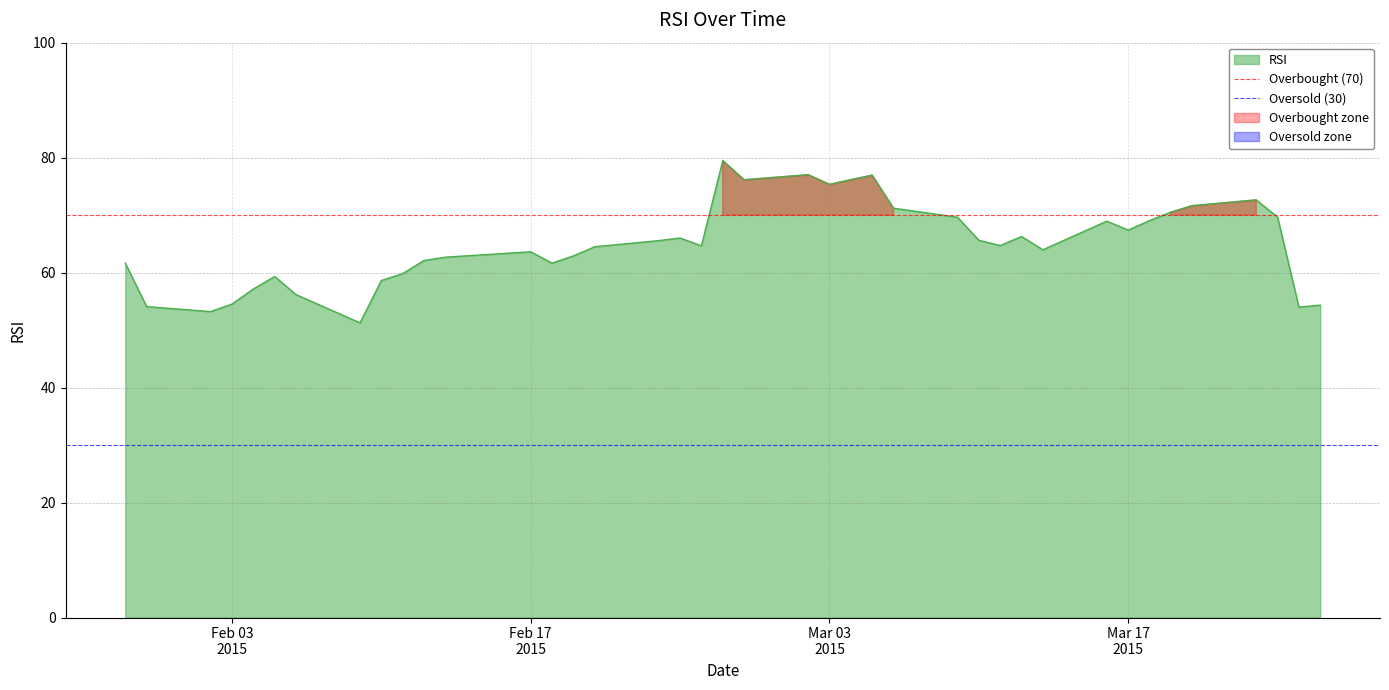

What is the maximum value for RSI?

79.5